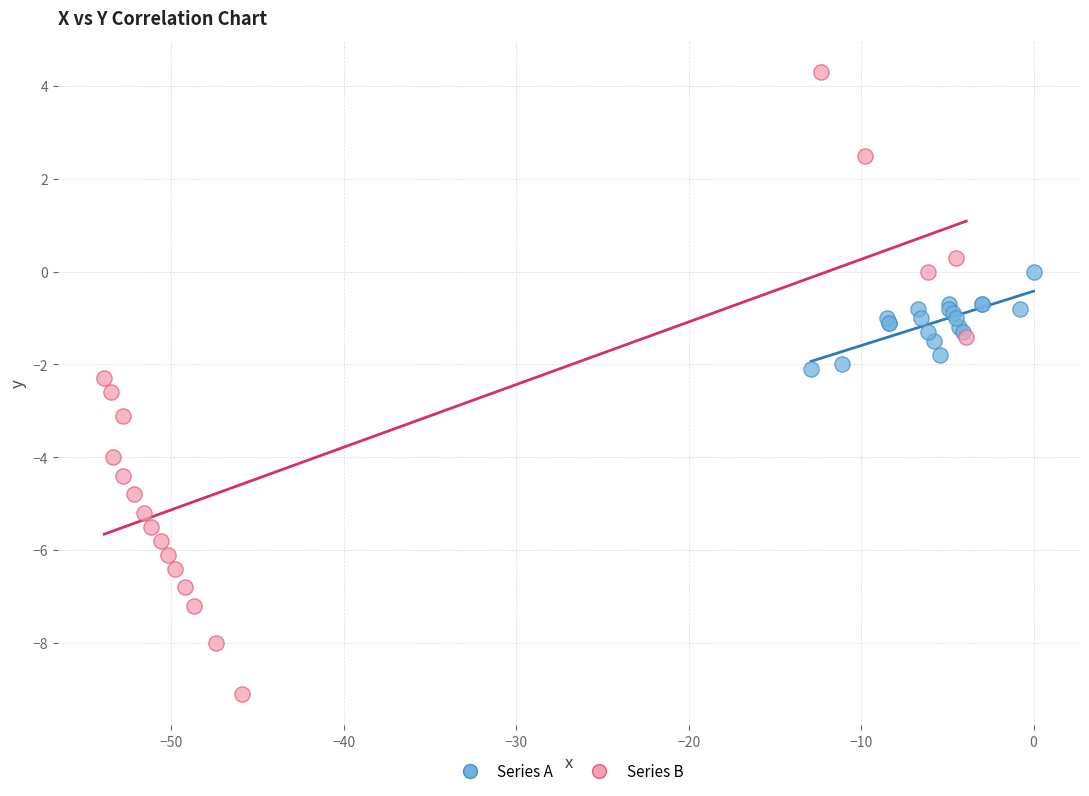

Which series reaches the maximum Y coordinate?

Series B